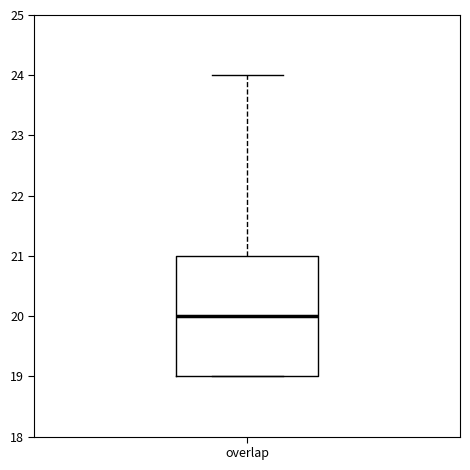

Read this box plot against the y-axis: the position of the median line, the range covered by the box, and the ends of both whiskers. The values are not printed on the chart, so give them approximately, as read against the axis.

median 20, box 19 to 21, whiskers 19 to 24